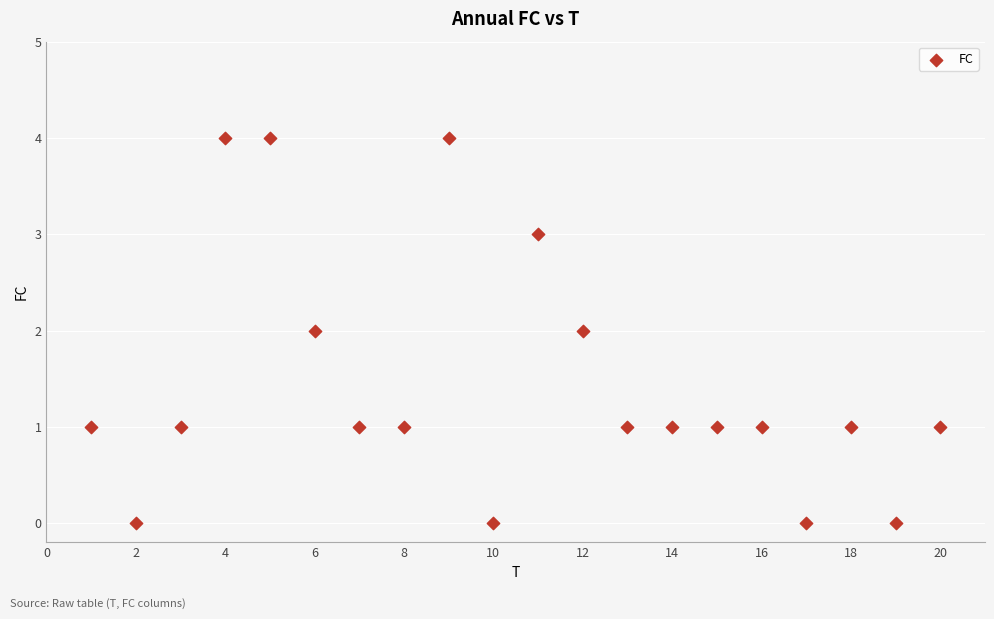

What is the range of Y values (max minus min)?

4